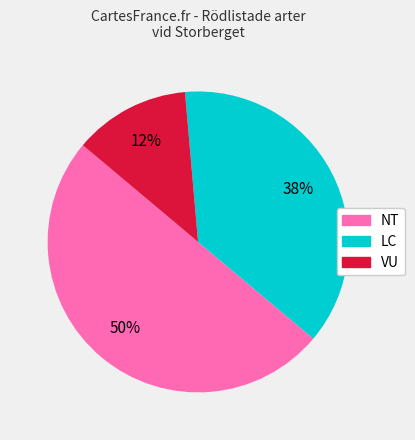

How many slices are in this pie chart?

3